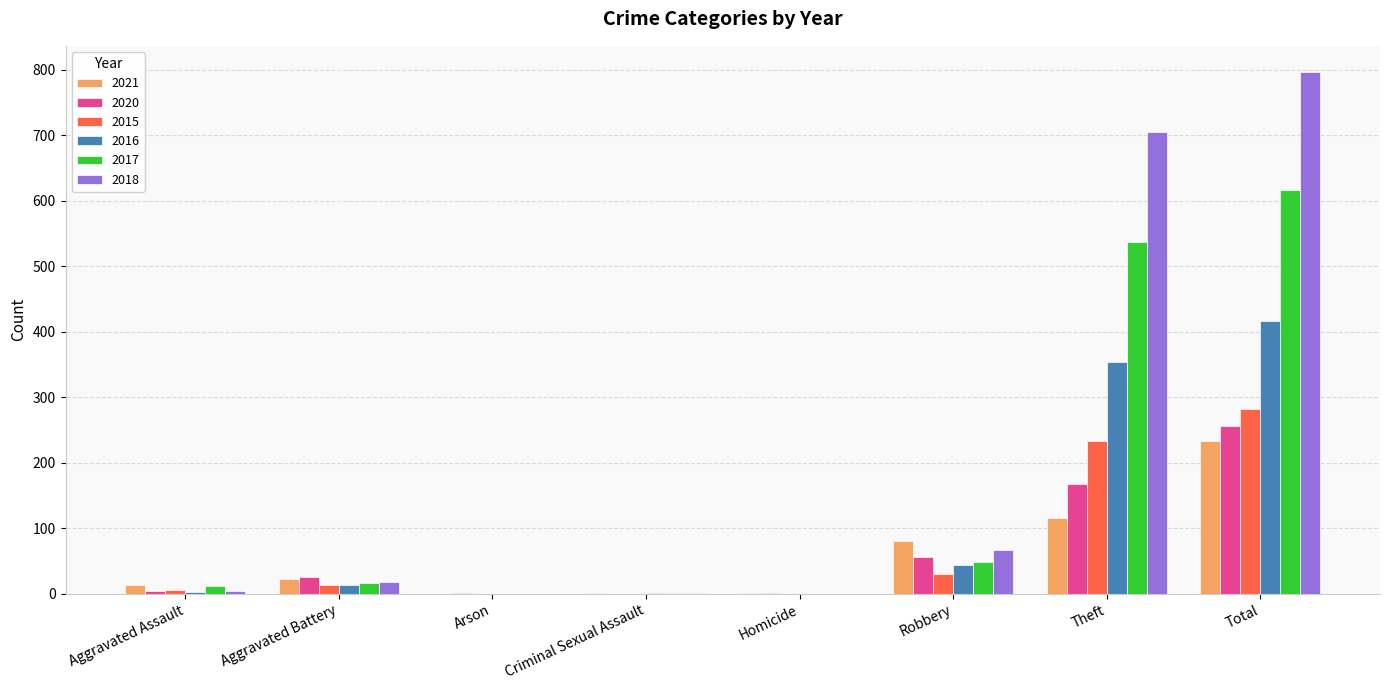

How many data points does each series have?

8